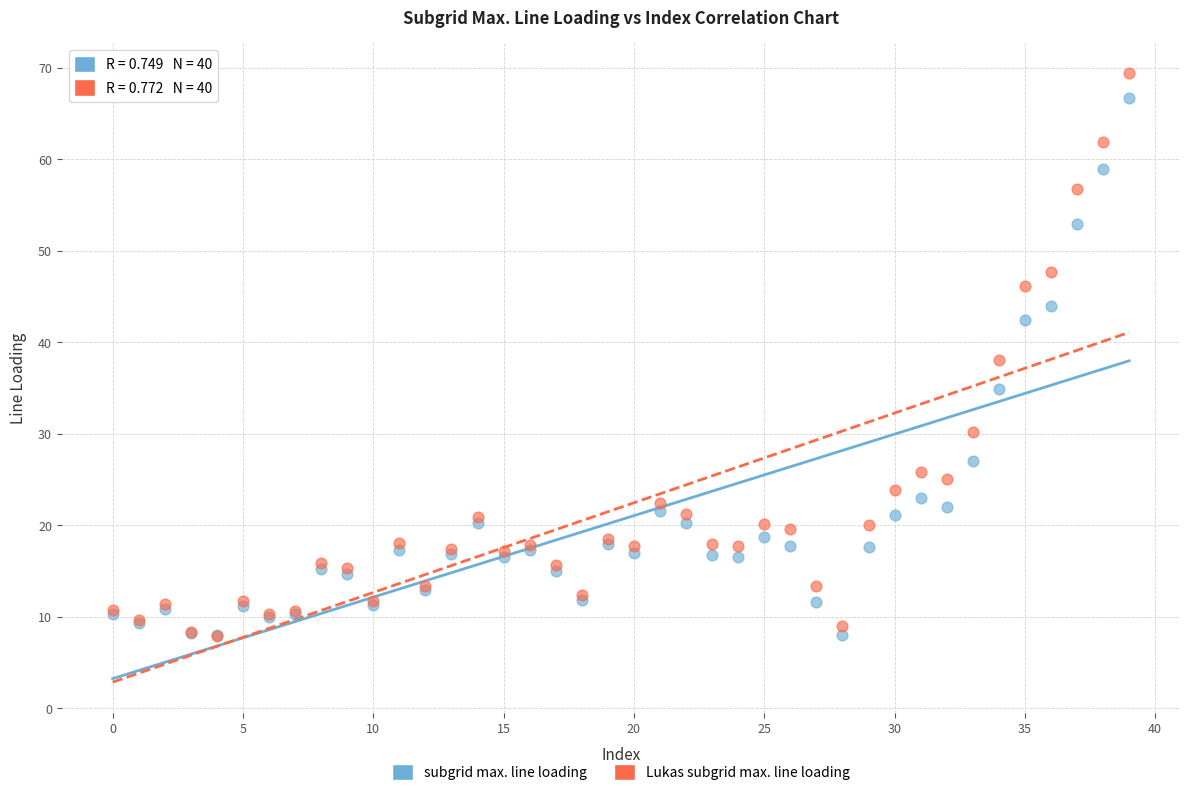

In the subgrid max. line loading series, what Y value is closest to 37?

34.9